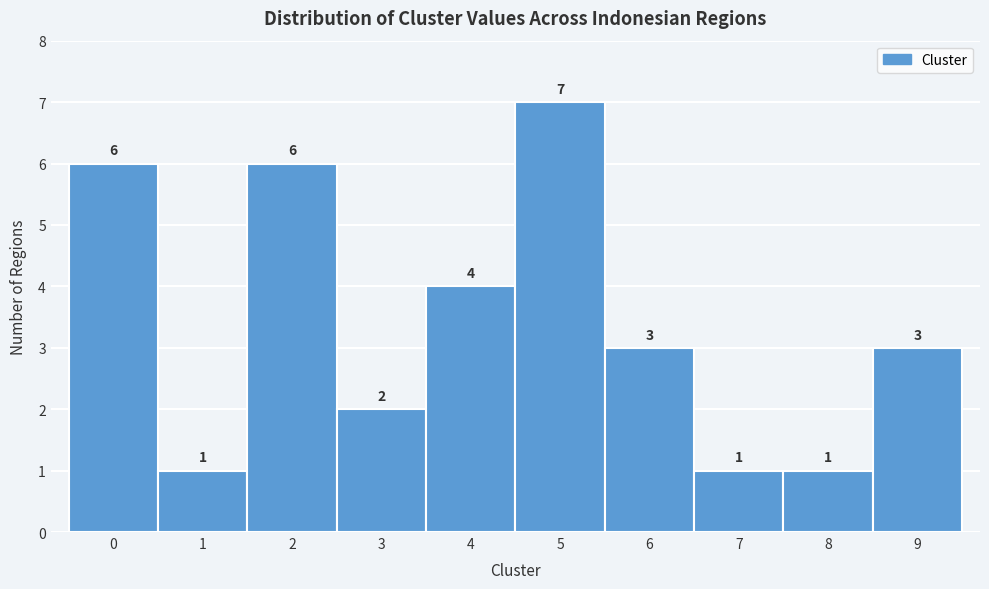

Reading left to right, transcribe this chart: for each bar, give the range it covers on the x-axis and its height.

-0.5 to 0.5: 6
0.5 to 1.5: 1
1.5 to 2.5: 6
2.5 to 3.5: 2
3.5 to 4.5: 4
4.5 to 5.5: 7
5.5 to 6.5: 3
6.5 to 7.5: 1
7.5 to 8.5: 1
8.5 to 9.5: 3